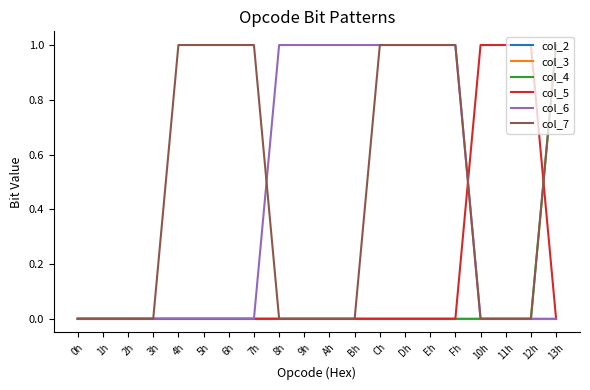

How many lines are shown in the chart?

6